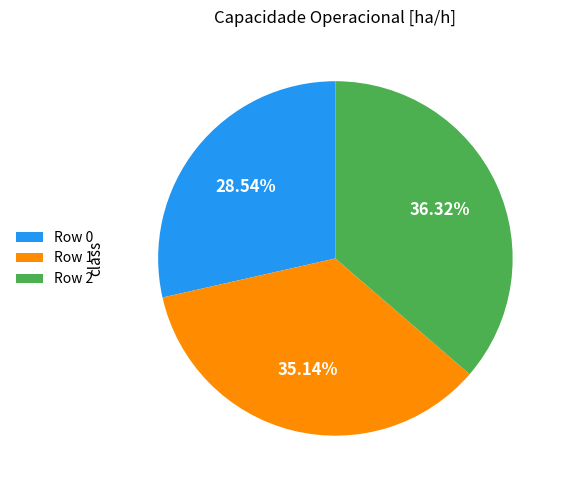

Combined, do Row 1 and Row 0 account for over 50%?

Yes